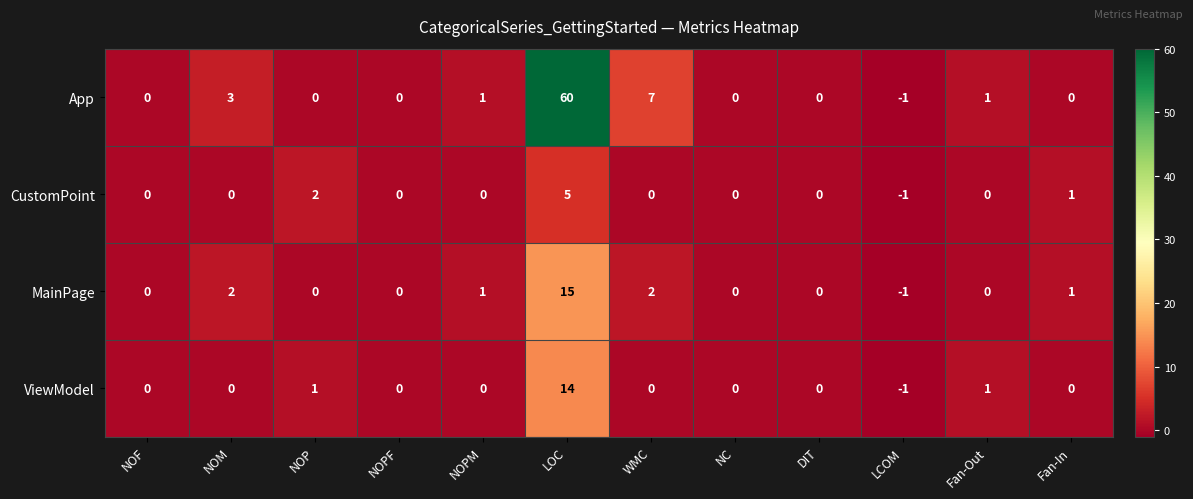

The value of App at NOM is 5. True or false?

False